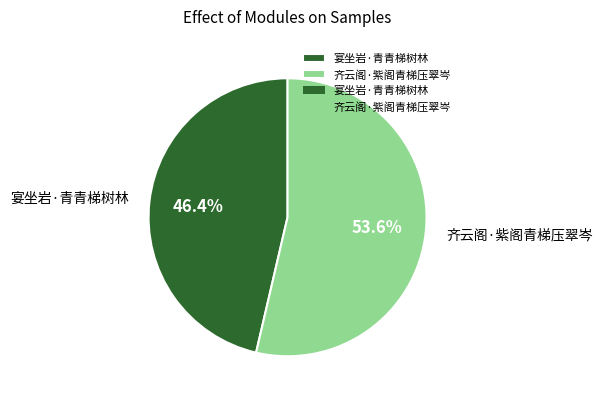

What percentage is NOT represented by 齐云阁·紫阁青梯压翠岑?

46.4%